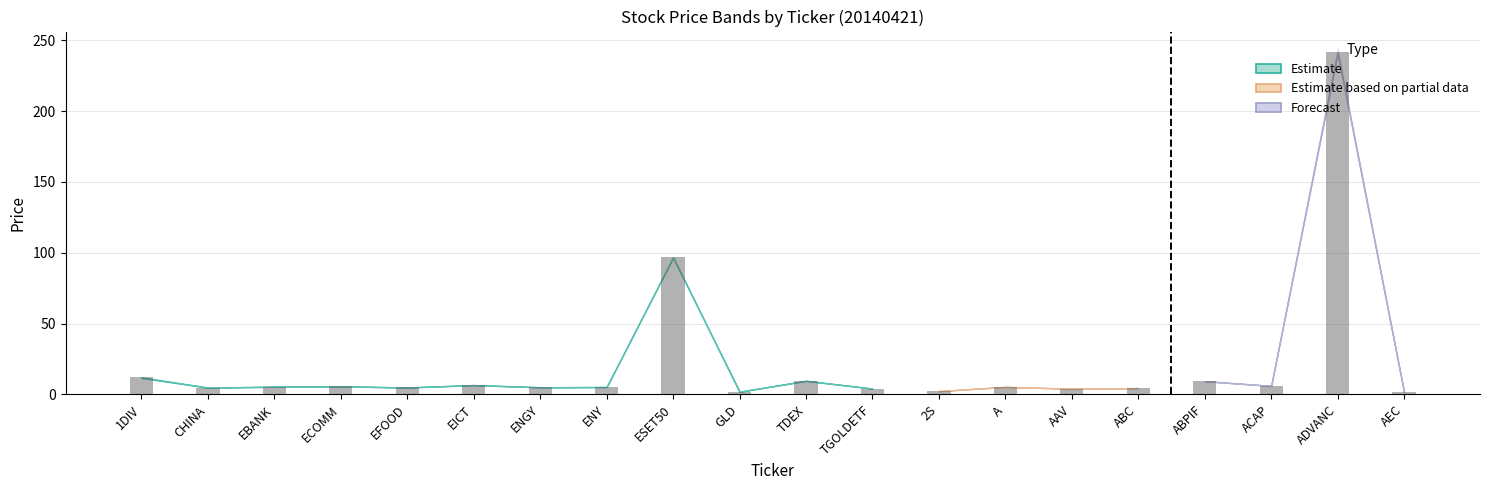

Where does the HIGH series first go above 5?

1DIV